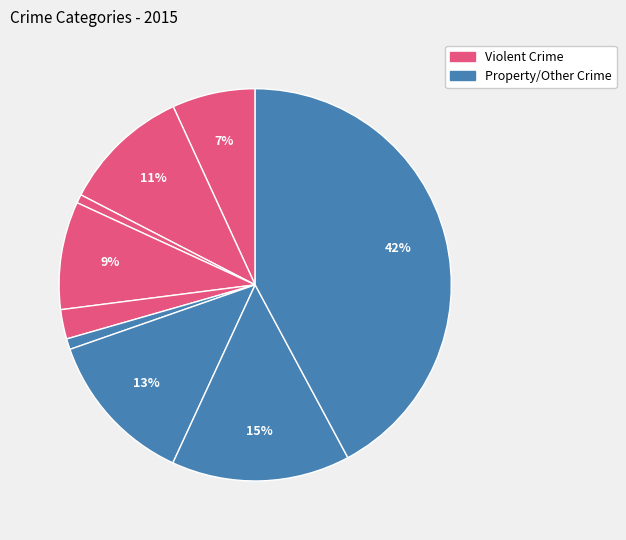

How many slices are in this pie chart?

9